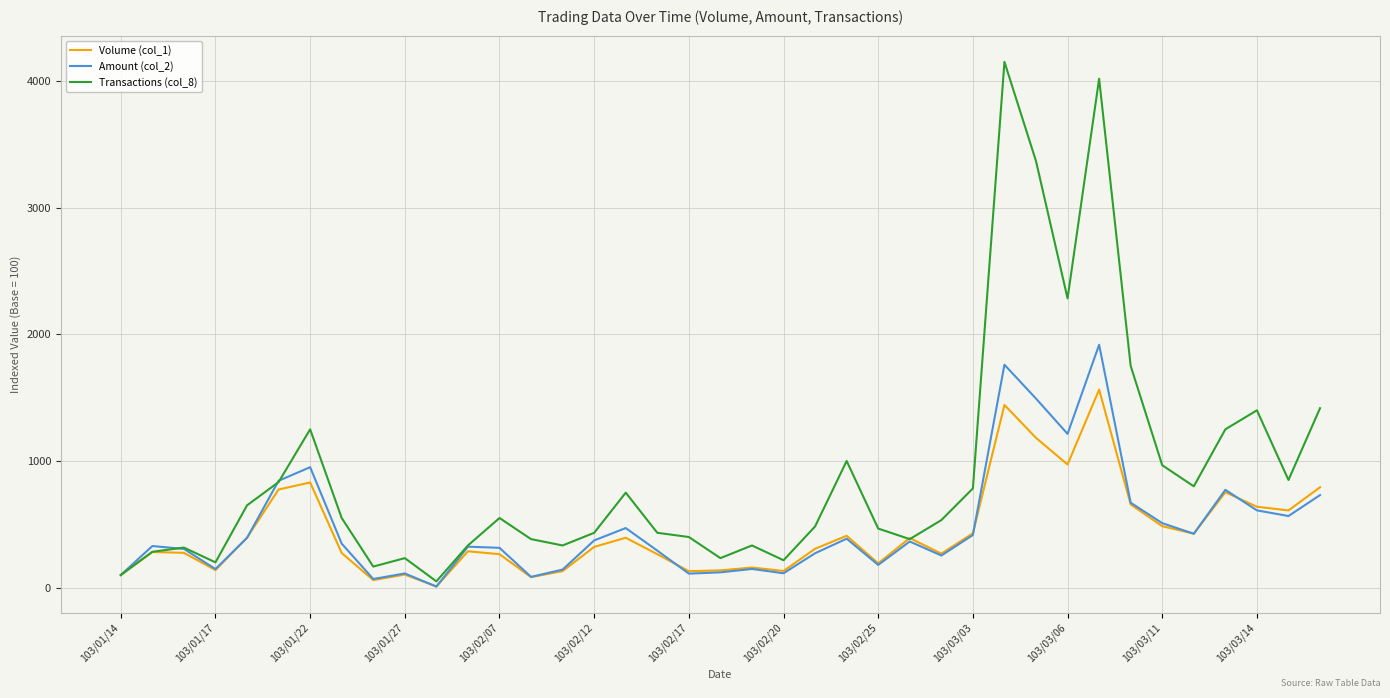

Which series has the largest total across all categories?

Transactions (col_8)